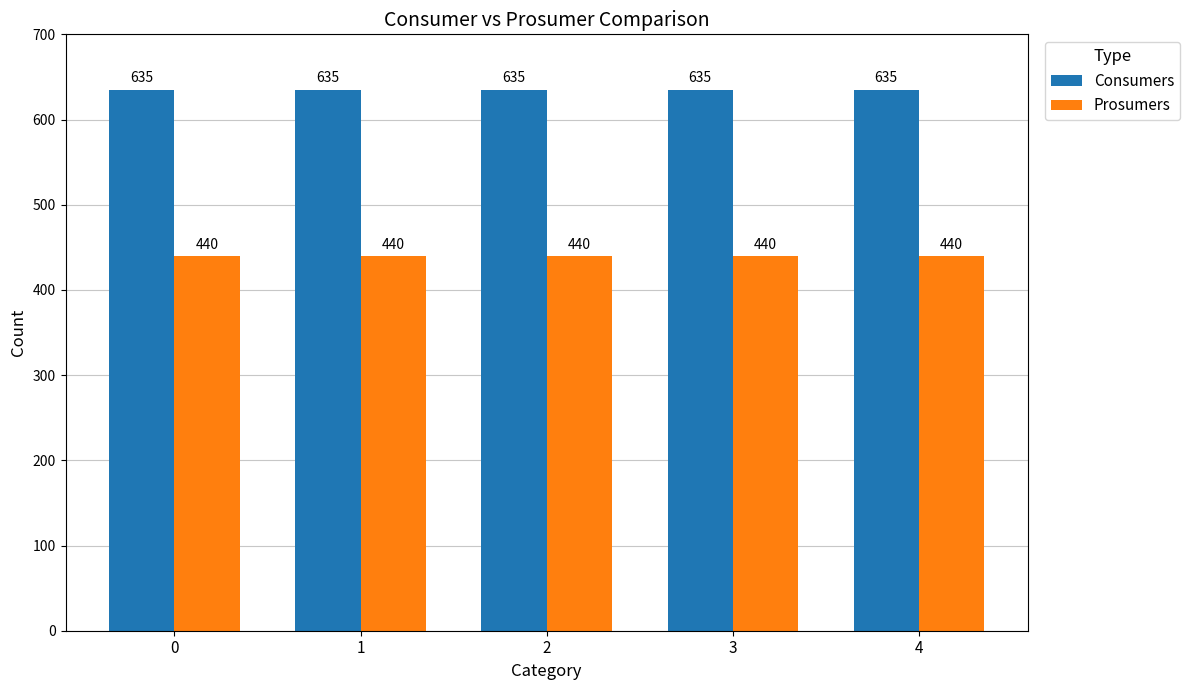

What is the difference between the highest and lowest values at 4?

195